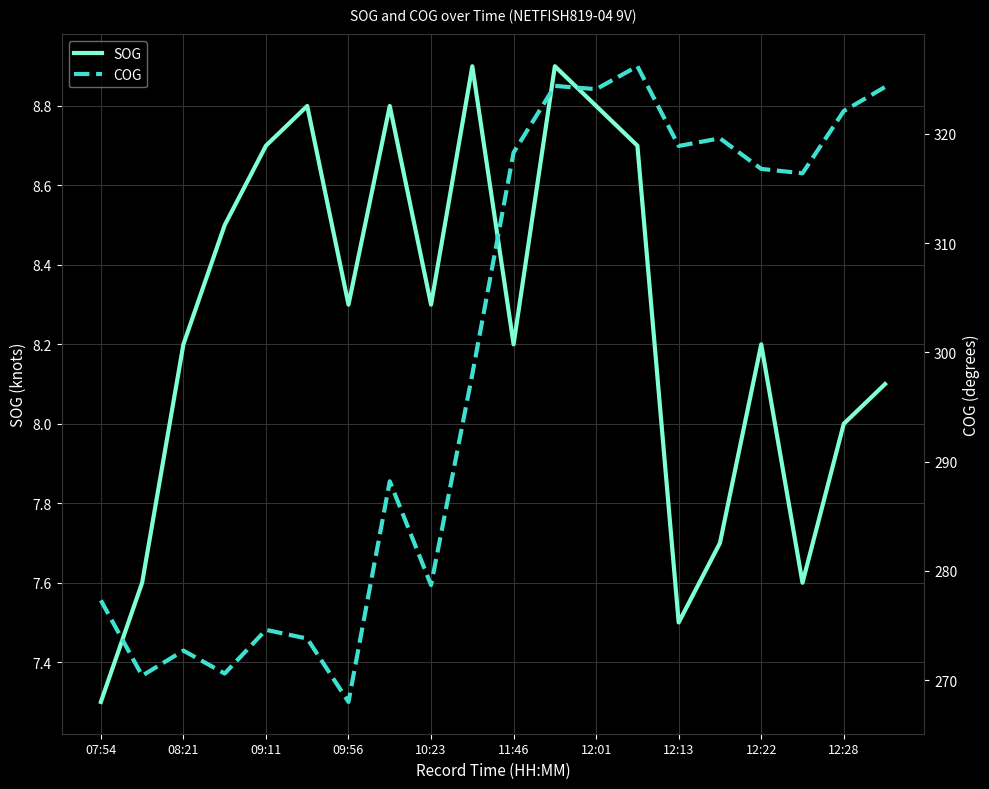

Reading left to right, list all the values displayed in this chart.

SOG: 7.3	7.6	8.2	8.5	8.7	8.8	8.3	8.8	8.3	8.9	8.2	8.9	8.8	8.7	7.5	7.7	8.2	7.6	8.0	8.1
COG: 277.3	270.4	272.7	270.6	274.6	273.8	268.0	288.2	278.7	298.0	318.3	324.4	324.1	326.2	318.9	319.6	316.8	316.4	322.1	324.3